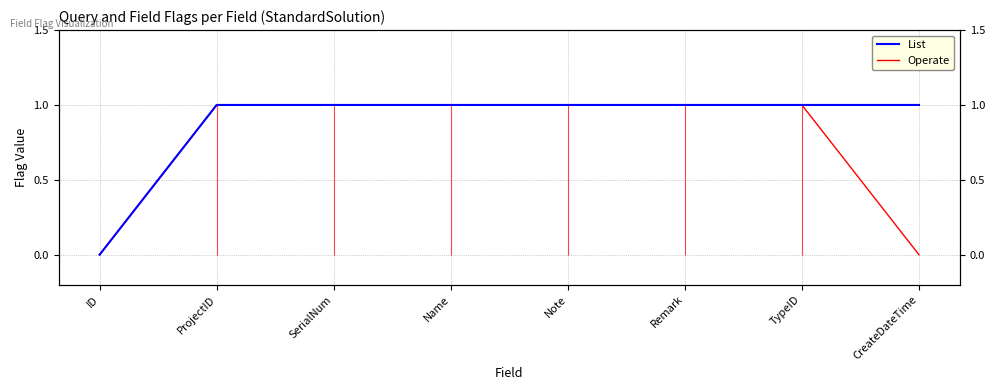

True or false: Operate and List cross at least once.

False